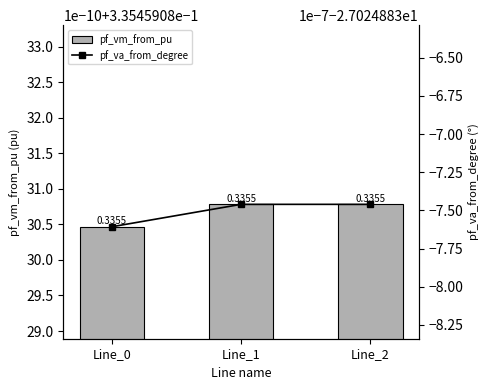

What is the approximate value of pf_vm_from_pu at Line_0?

0.3